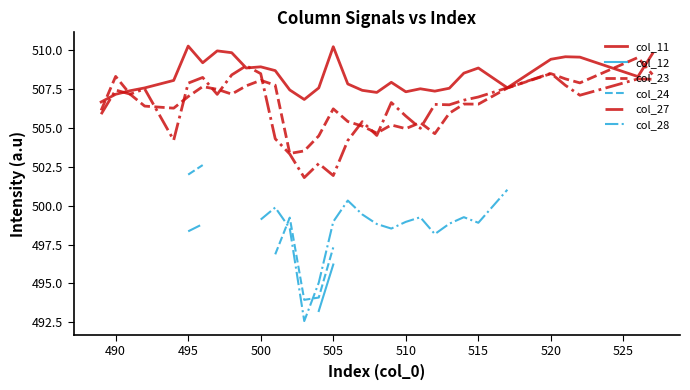

What is the minimum value for col_23?

503.4